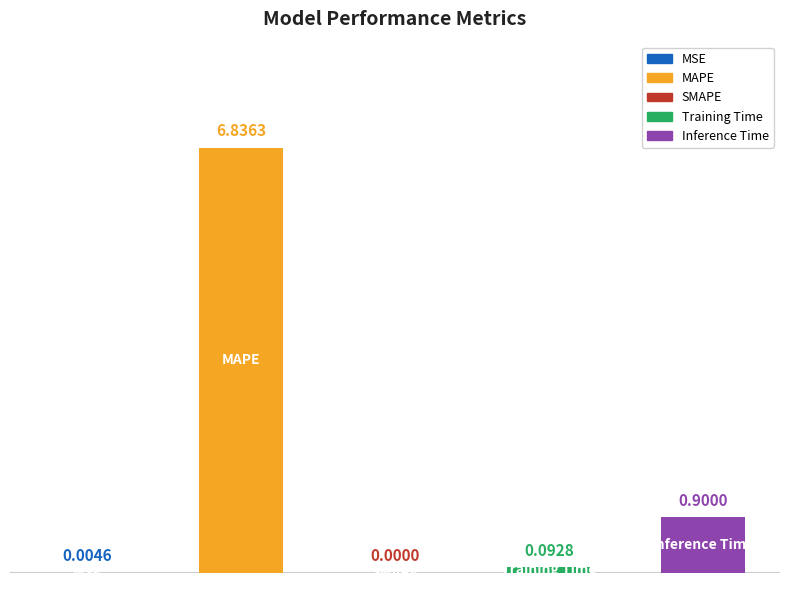

What is the sum of all values?

7.8